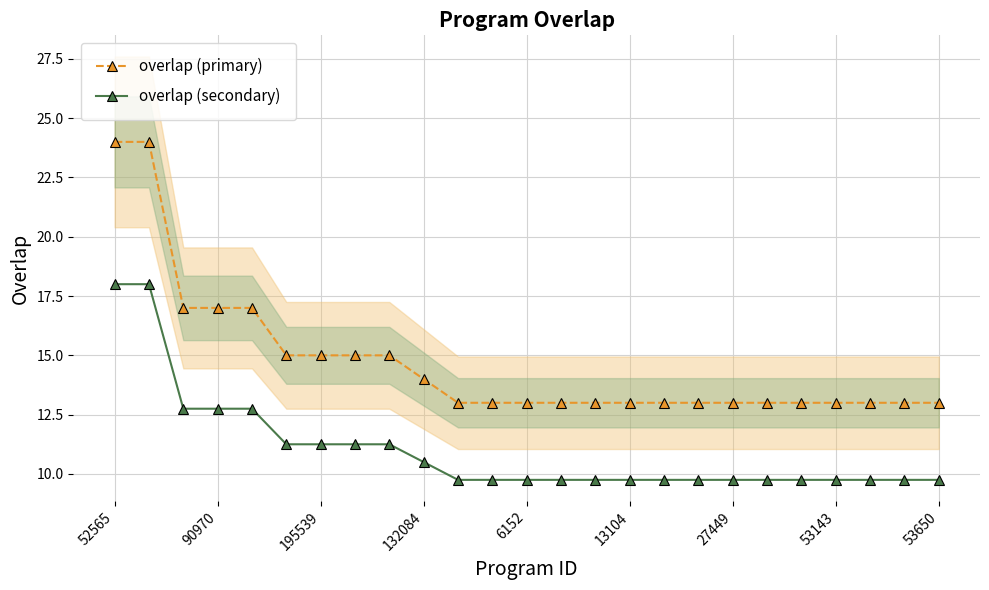

What is the average value of the overlap (primary) series?

14.7